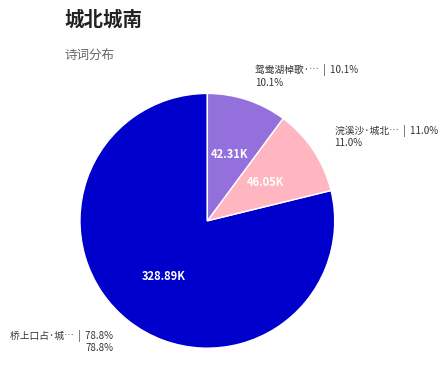

Does any single category account for the majority?

Yes